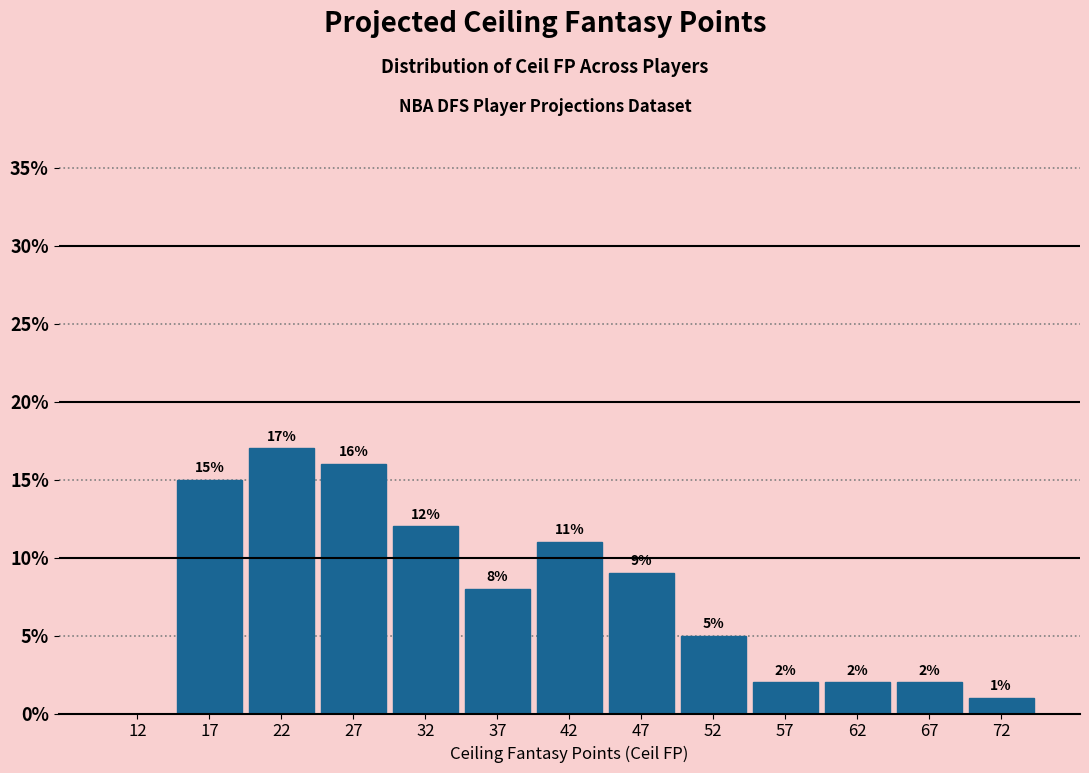

Over which range of the x-axis is the bar tallest?

20 to 25